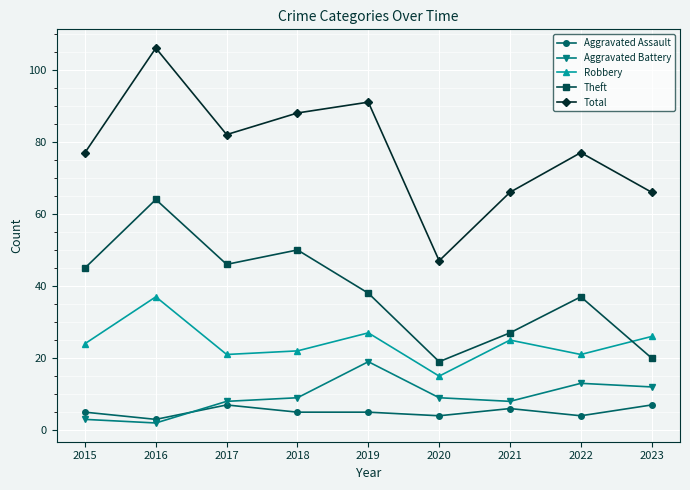

What is the approximate value of Robbery at 2020?

15